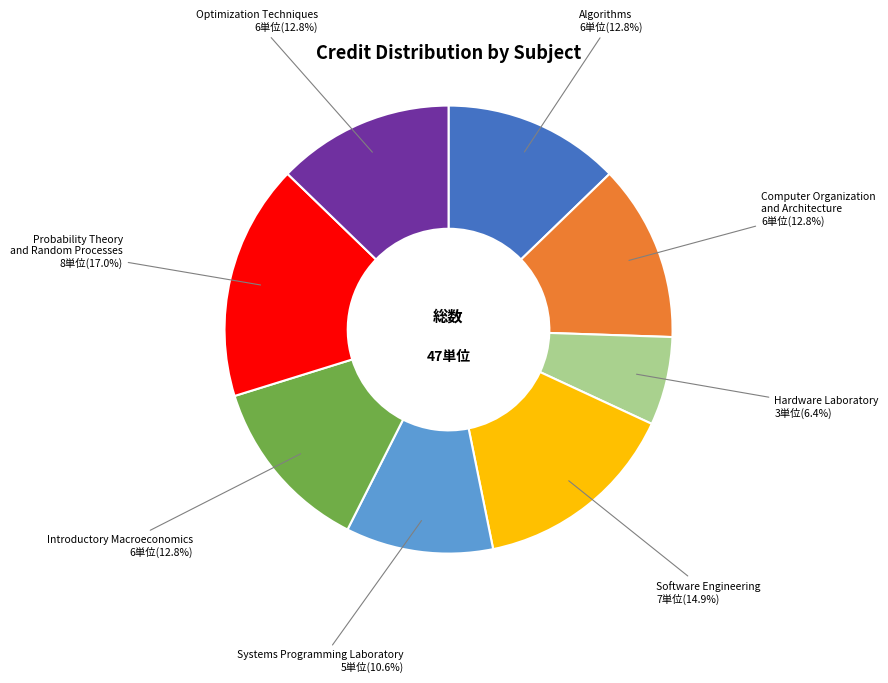

How many segments does this pie chart have?

8